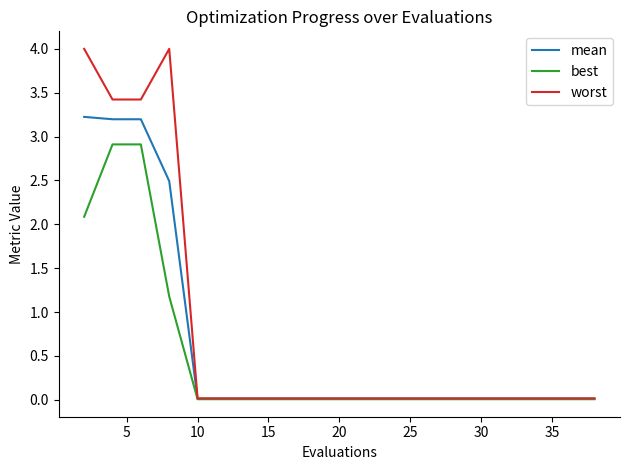

What is the highest value of the mean series?

3.2